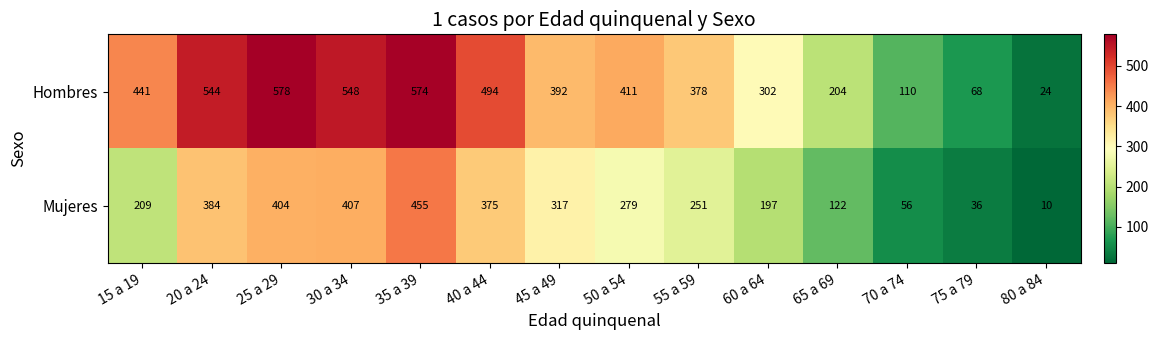

At which label is Mujeres closest to 232?

55 a 59